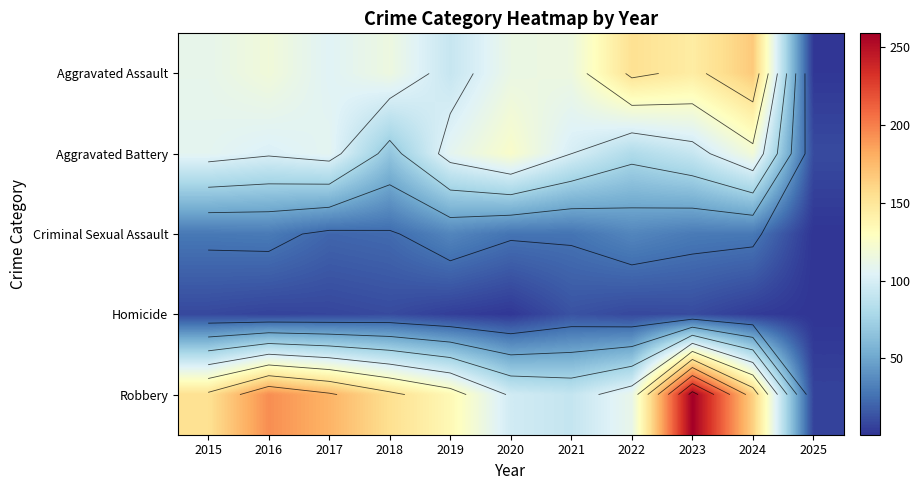

What is the total value across all series at 2025?

21